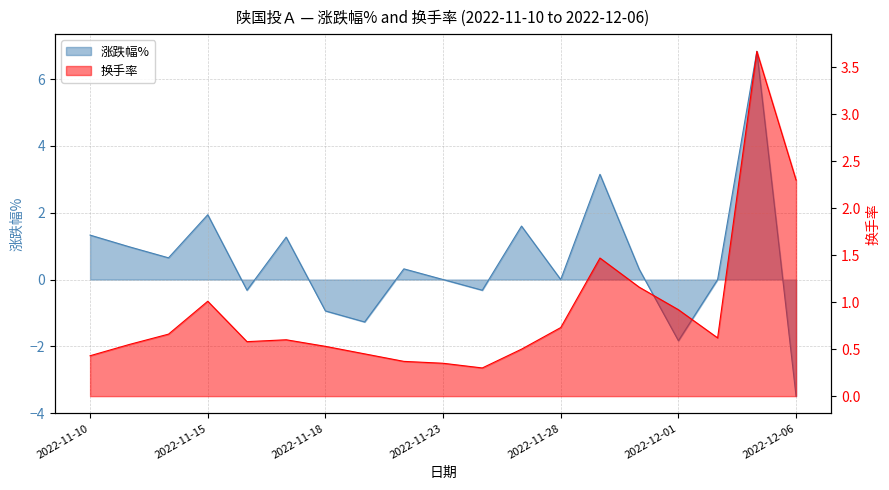

True or false: 换手率 has a value of 0.6 at 2022-11-16.

True